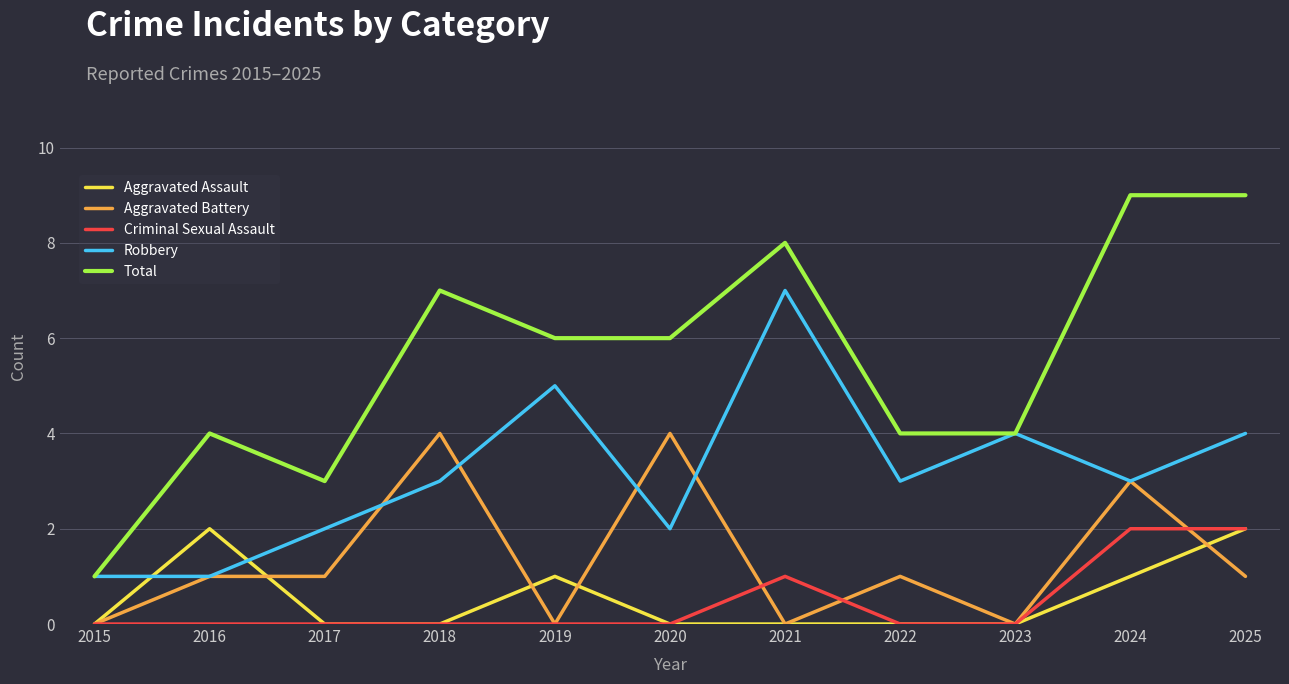

How many lines are shown in the chart?

5